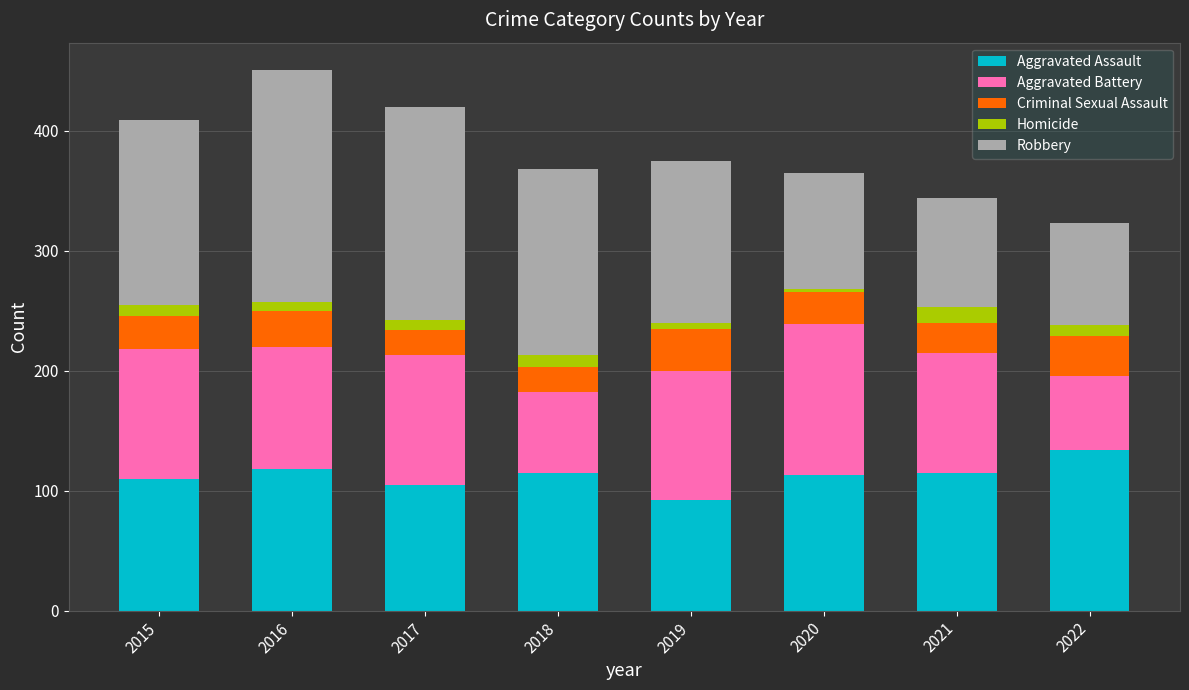

True or false: Aggravated Assault has a value of 194 at 2016.

False